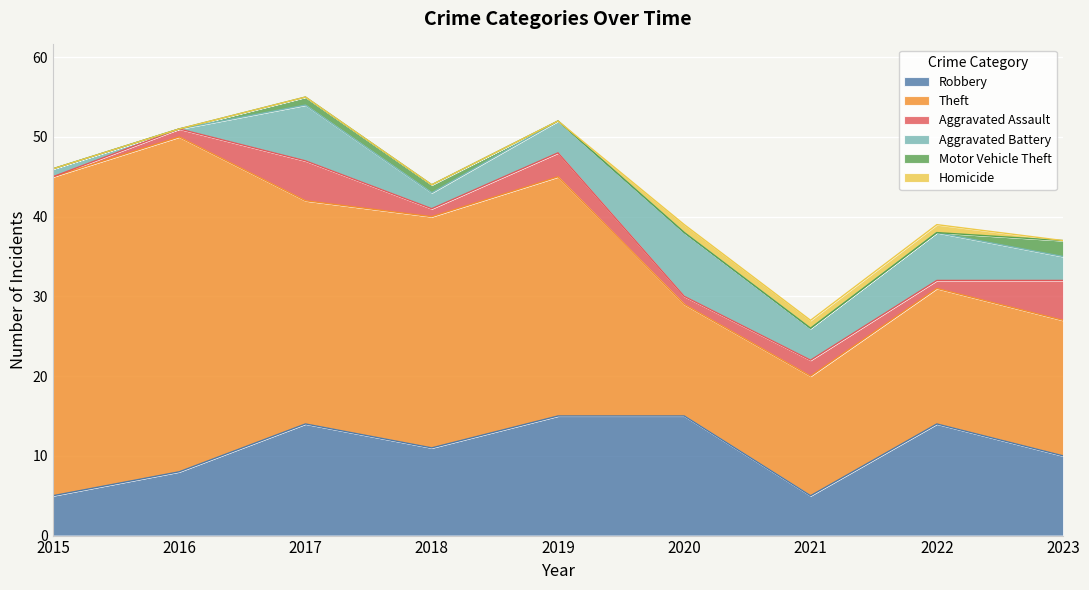

Which category has the highest value in the Theft series?

2016